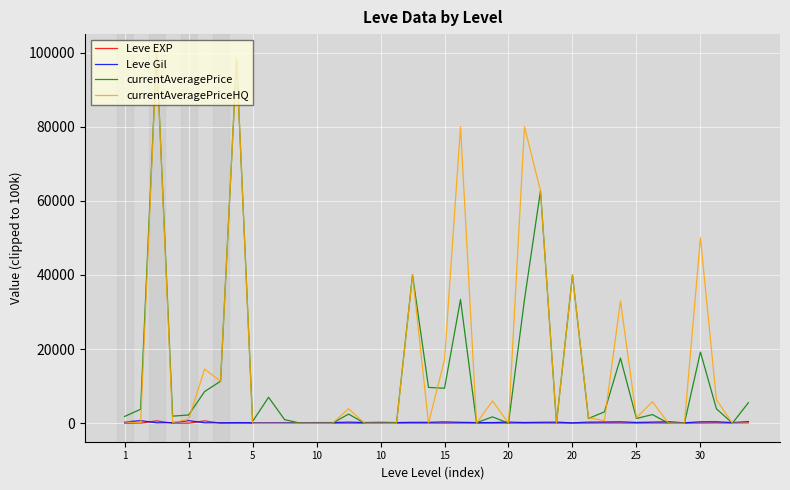

Is this an area chart (filled region under the line)?

No